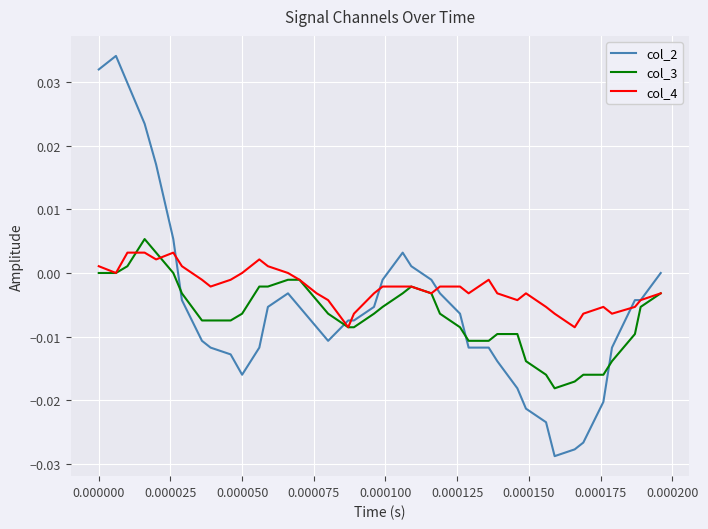

Which series has the largest total across all categories?

col_4